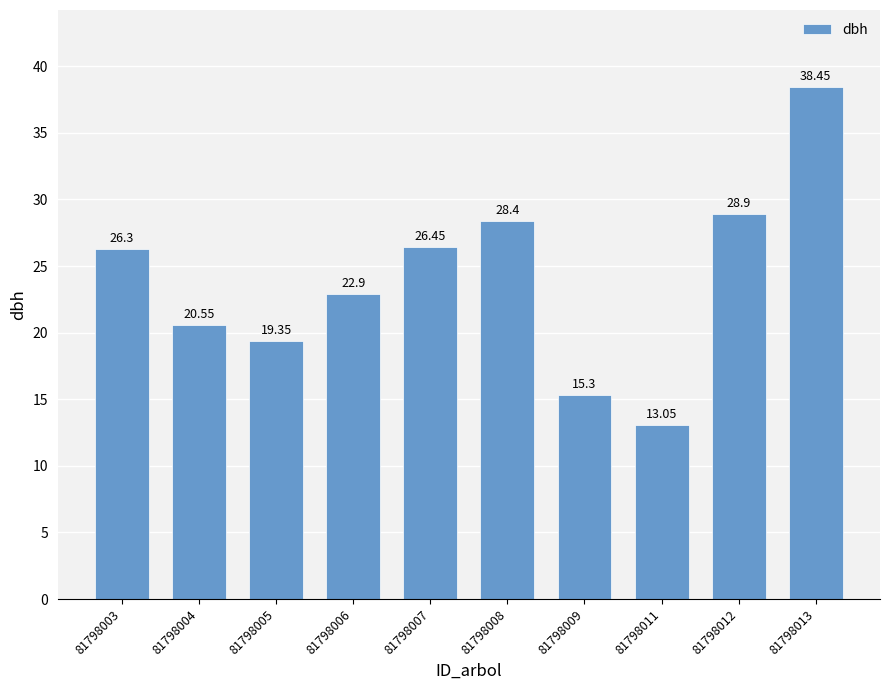

The chart shows a value of 22.9 at 81798006. True or false?

True